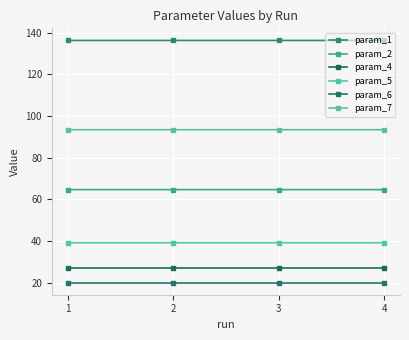

Which has a higher value, 2 or 3?

2